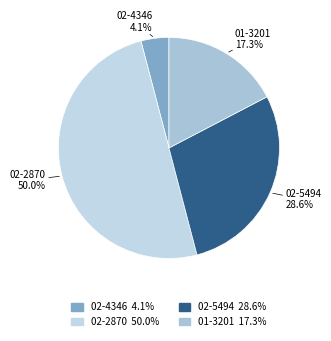

What is the smallest slice in the pie chart?

02-4346